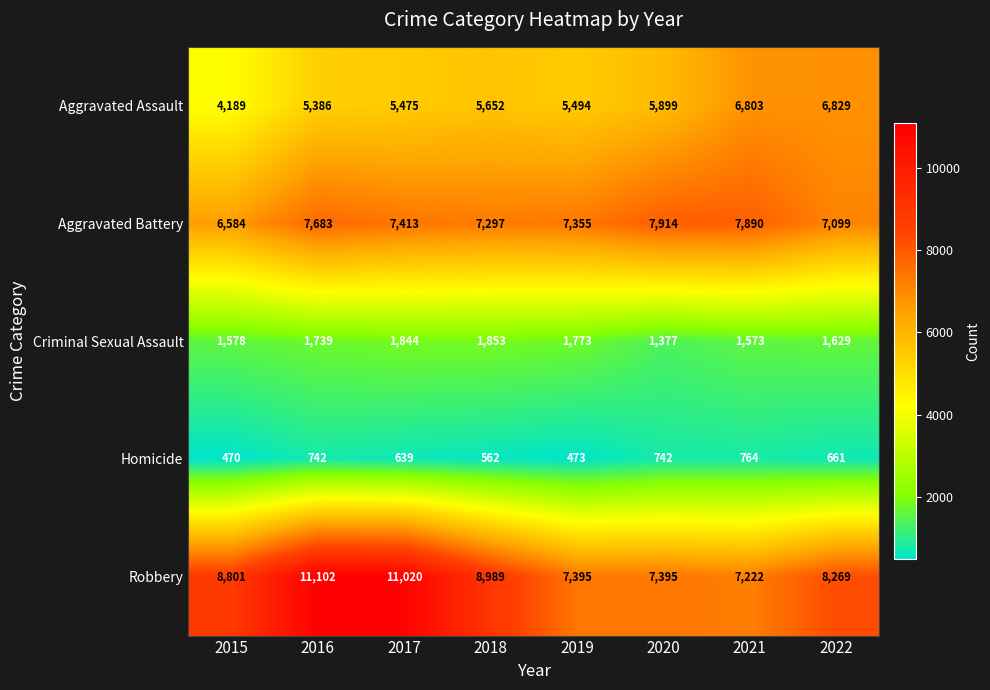

List the series in order of their peak value, lowest first.

Homicide, Criminal Sexual Assault, Aggravated Assault, Aggravated Battery, Robbery